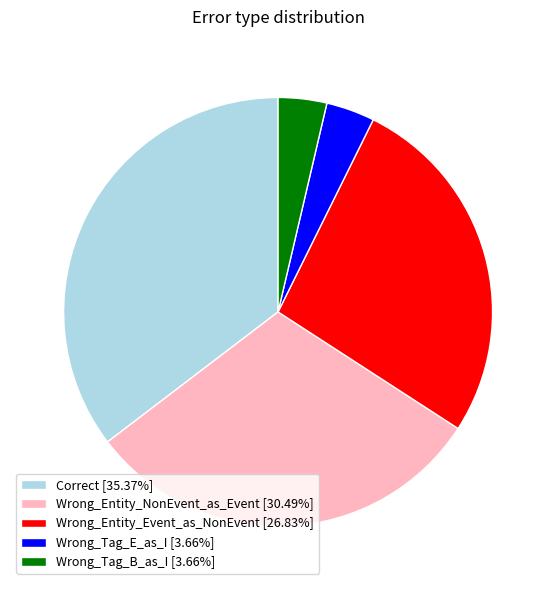

Does any single category account for the majority?

No